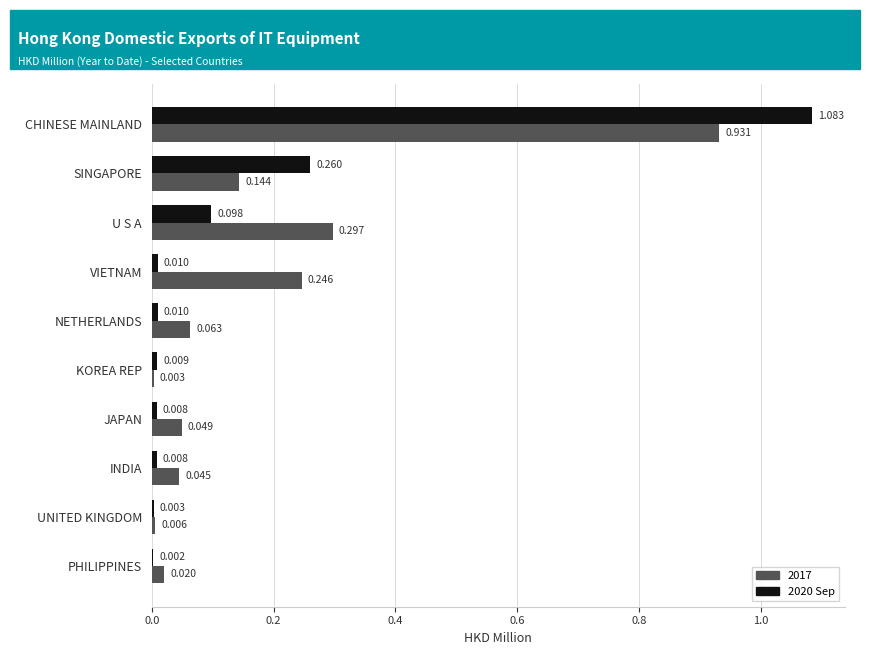

At which category is the sum across all series the highest?

CHINESE MAINLAND